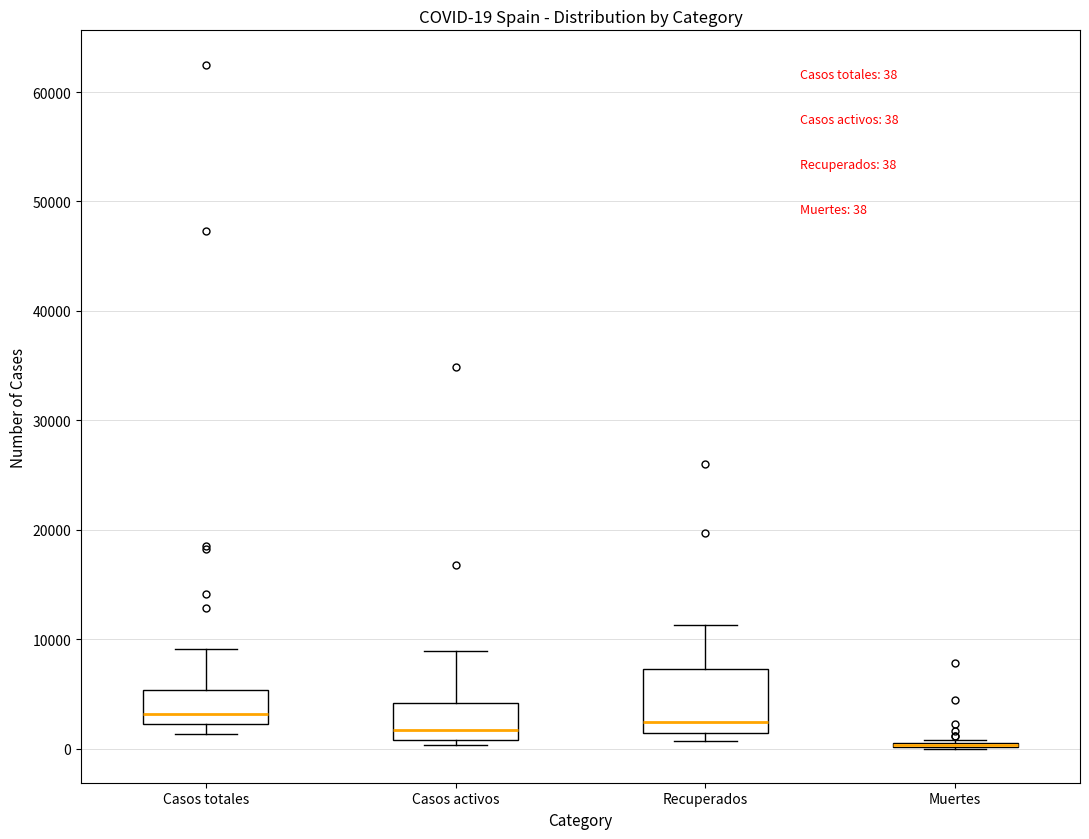

Comparing the boxes themselves (not the whiskers), which one is the tallest?

Recuperados